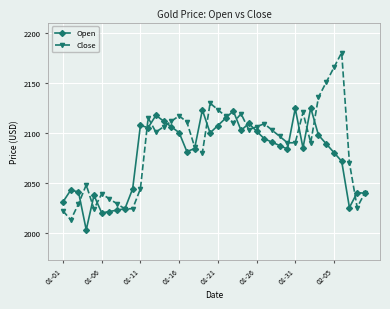

What is the greatest value displayed?

2180.0